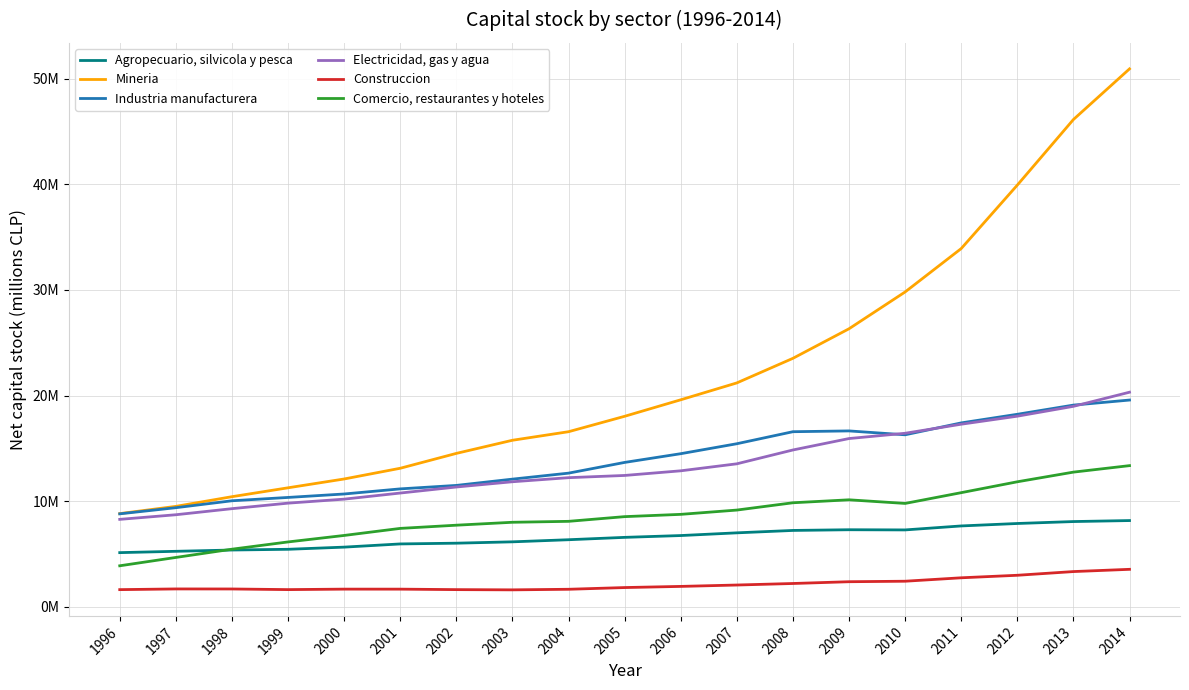

Where is the first local minimum for Industria manufacturera?

2010